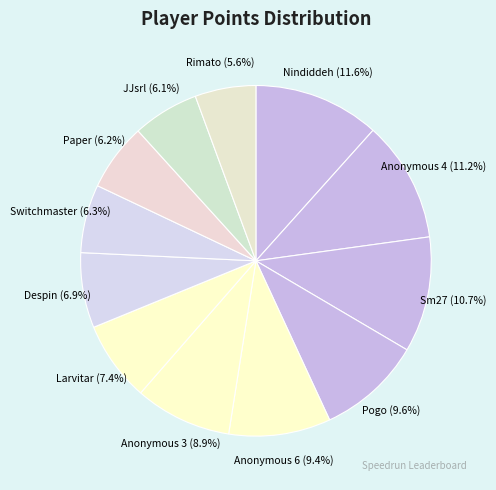

The Anonymous 3 slice represents 17% of the pie. True or false?

False